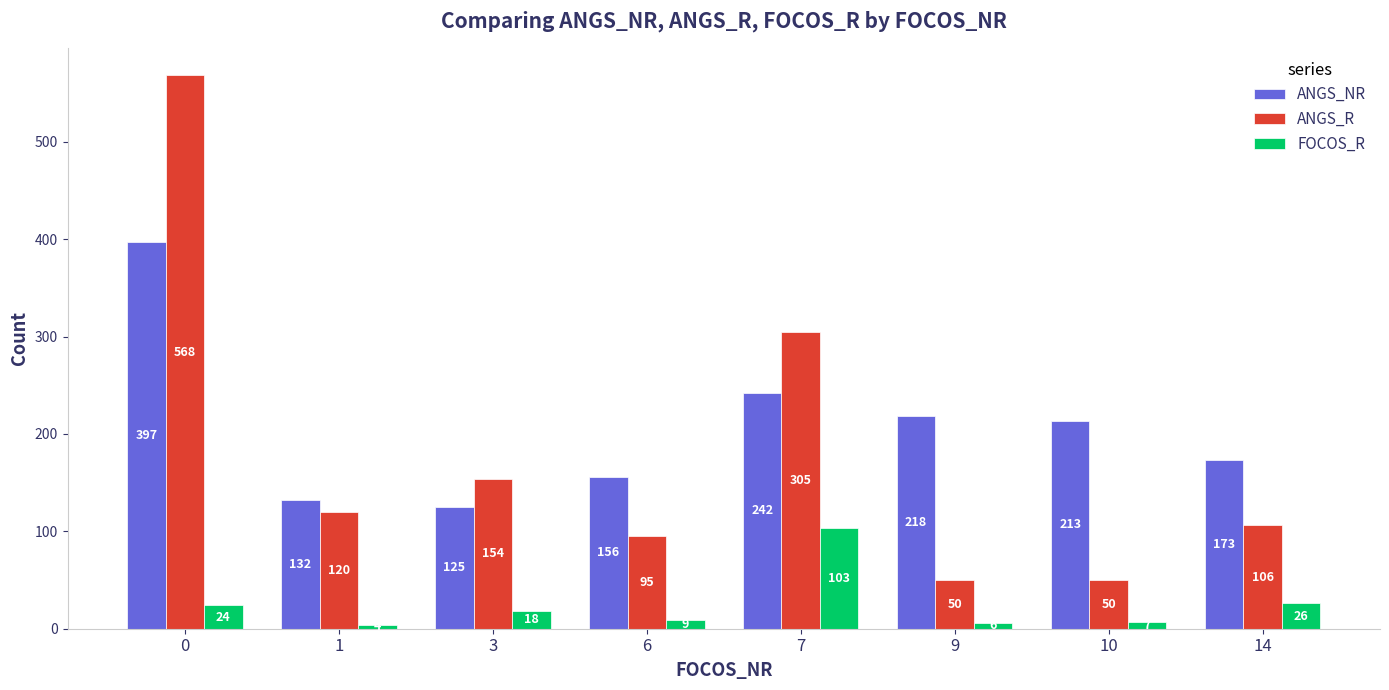

What is the spread (max minus min) of values at 9?

212